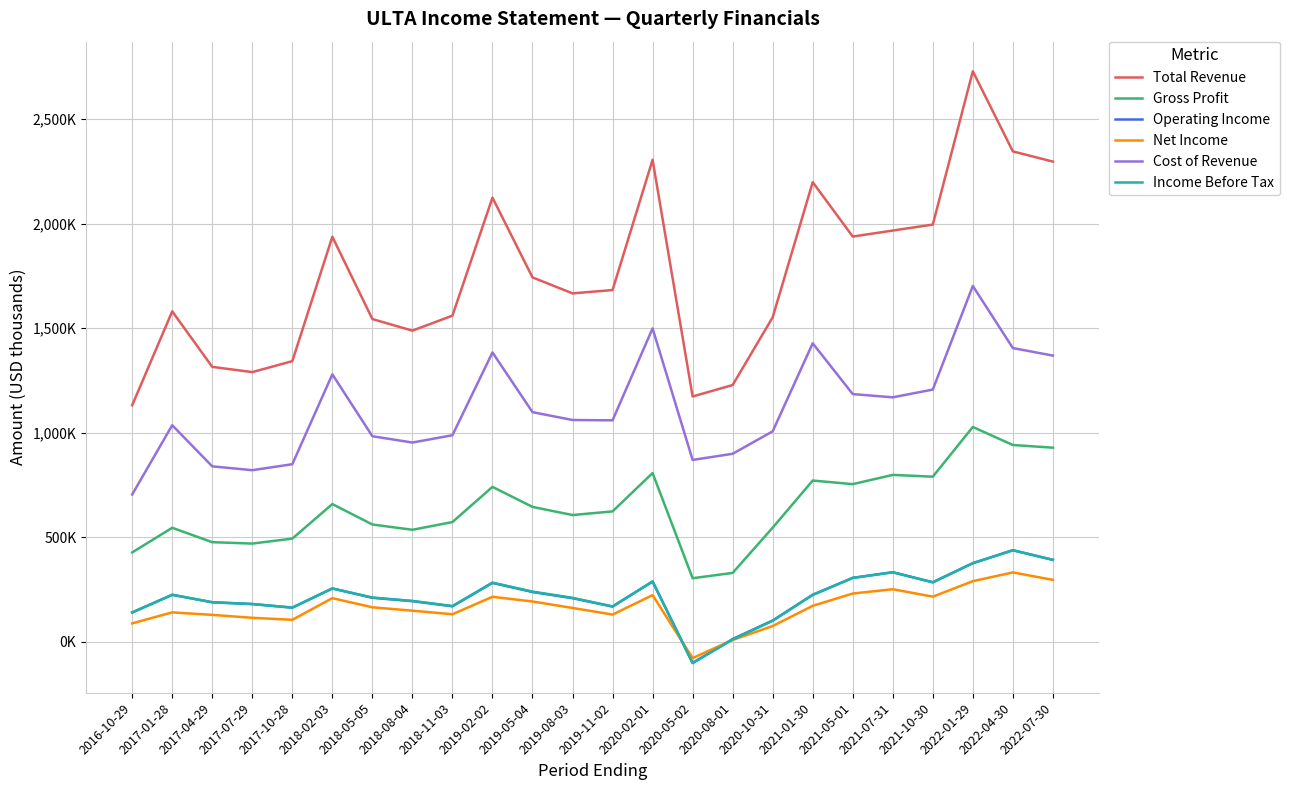

Does the chart display data point markers on the line(s)?

No